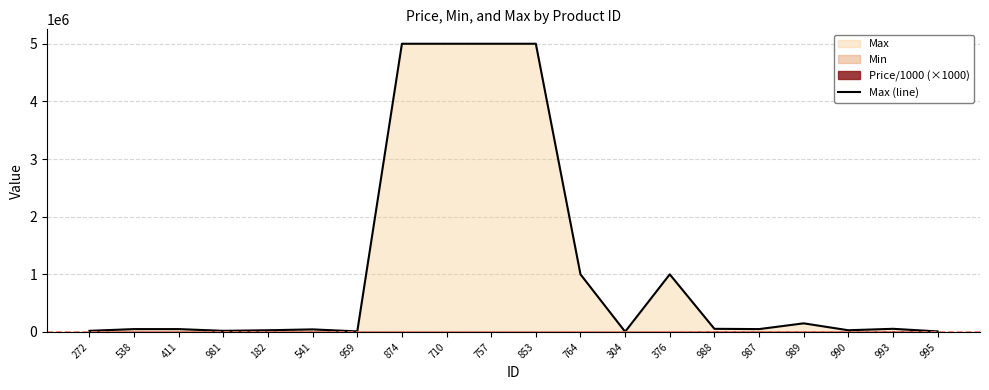

Read the value at 710.

5000000